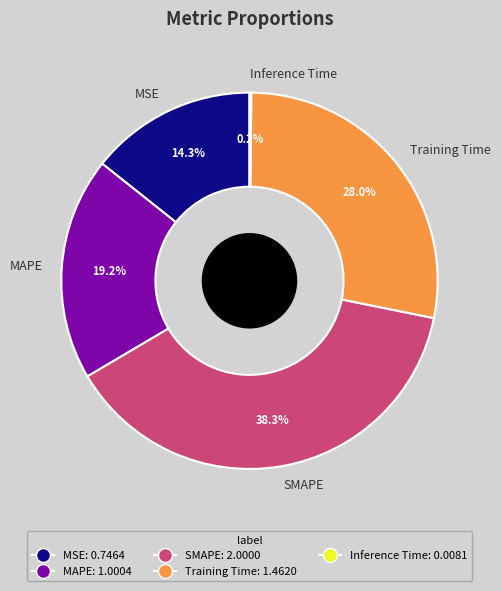

True or false: SMAPE accounts for 50% of the total.

False